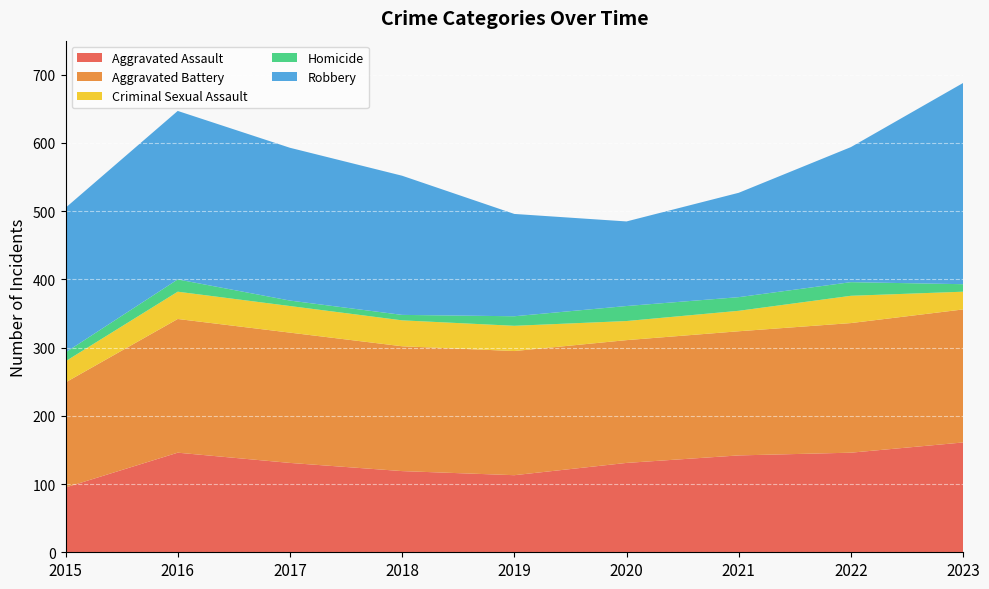

Reading left to right, extract all data points from this chart.

Aggravated Assault: 95	146	131	119	113	131	142	146	161
Aggravated Battery: 154	196	191	183	182	180	182	190	195
Criminal Sexual Assault: 31	40	39	38	37	28	30	40	26
Homicide: 13	18	8	8	14	22	20	20	11
Robbery: 212	247	224	204	150	124	153	198	295